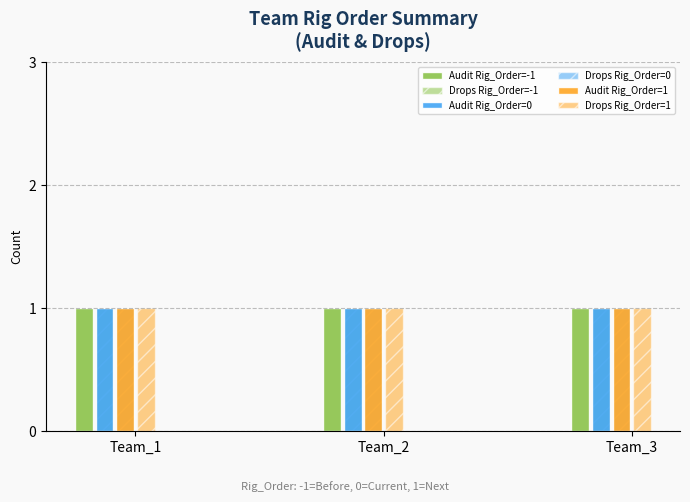

Rank the series by their maximum value, from highest to lowest.

Audit, Drops